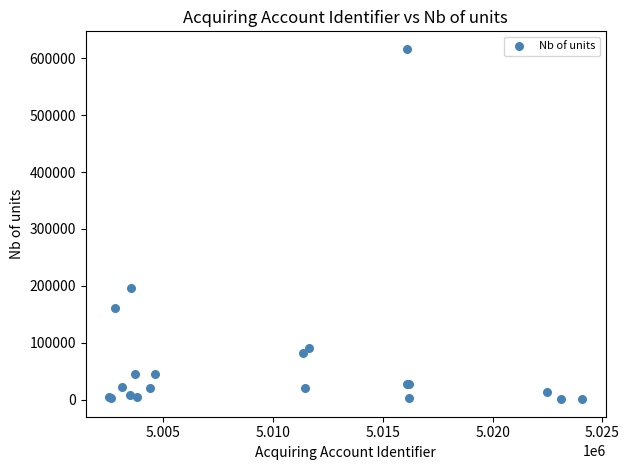

What Y value in the scatter plot is closest to 308669?

195320